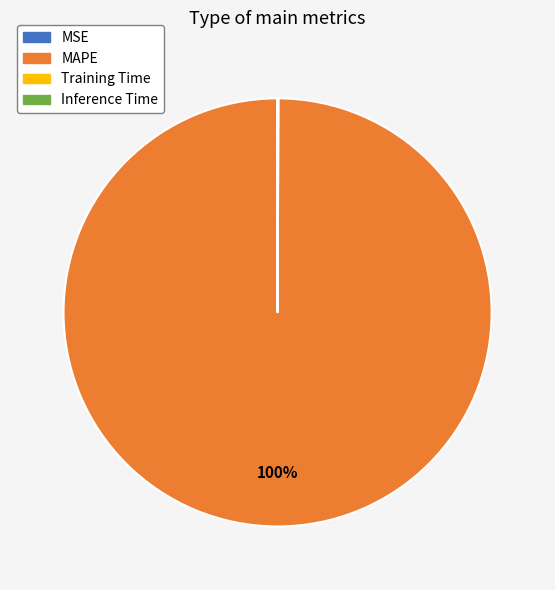

True or false: MAPE accounts for 88% of the total.

False